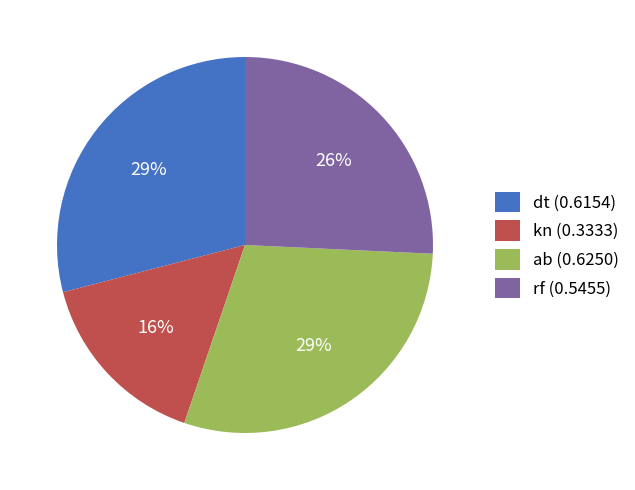

Is there any slice that represents more than half of the pie?

No